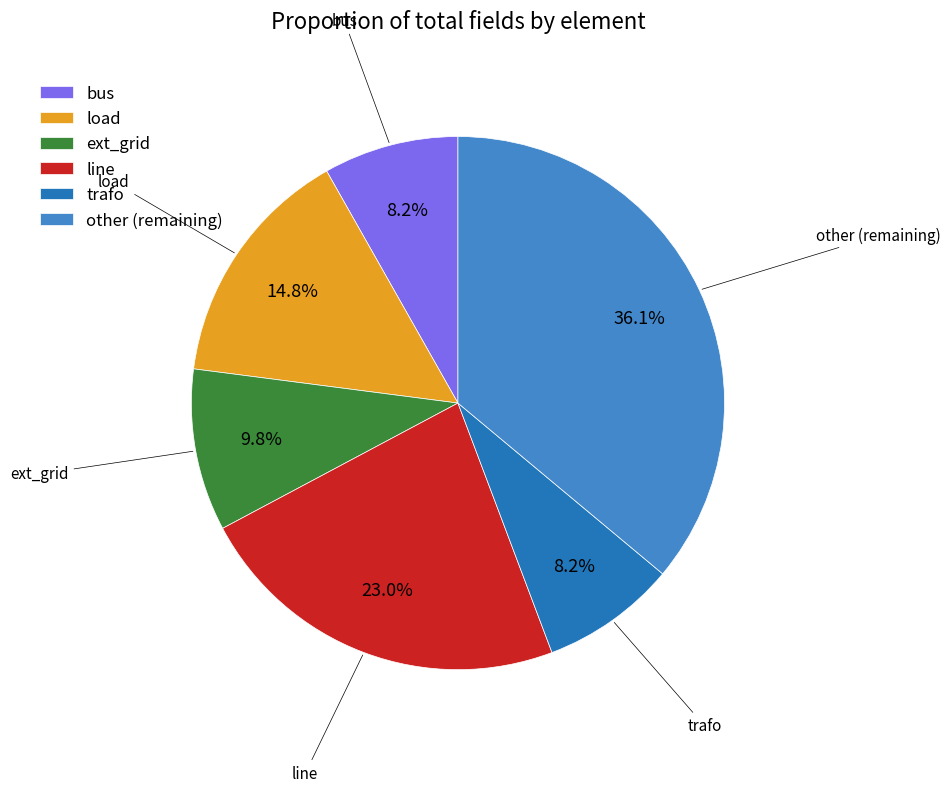

What percentage do trafo and ext_grid together represent?

18.0%